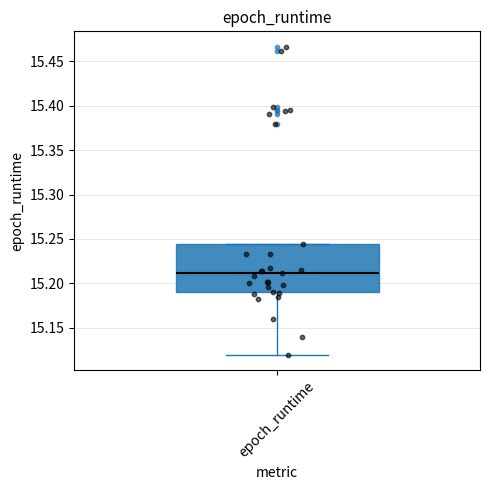

Read this box plot against the y-axis: the position of the median line, the range covered by the box, and the ends of both whiskers. The values are not printed on the chart, so give them approximately, as read against the axis.

median 15.210, box 15.190 to 15.245, whiskers 15.120 to 15.245